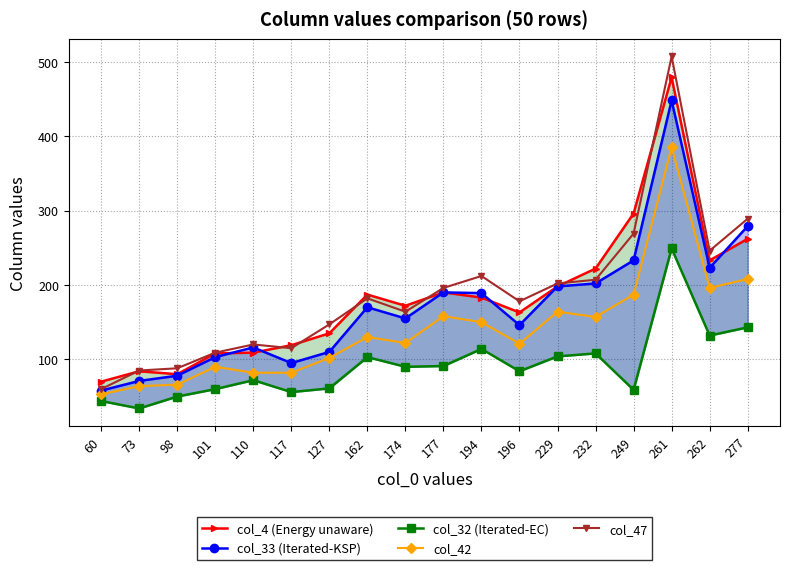

What is the total value across all series at 229?

866